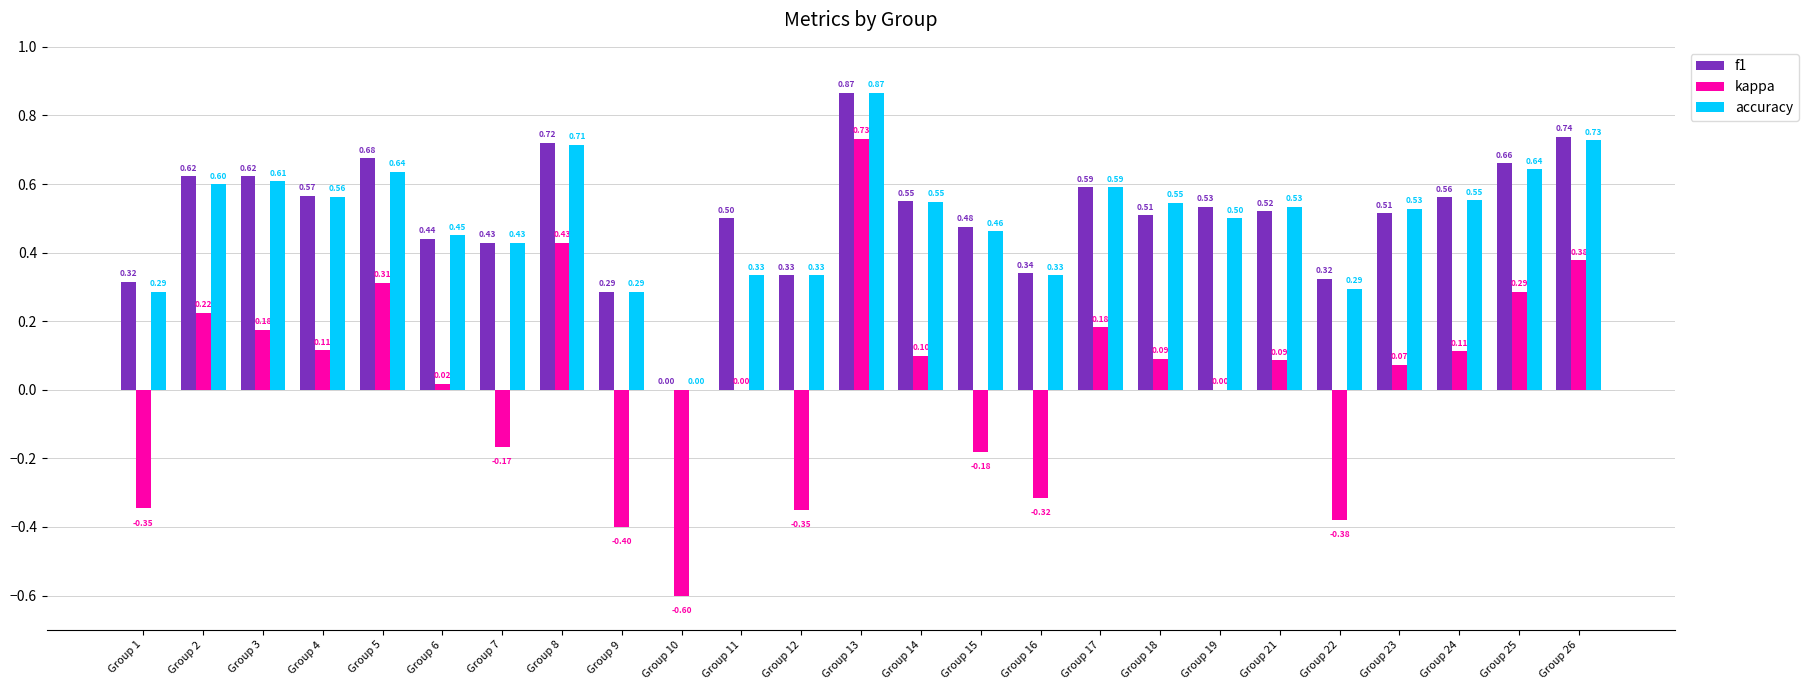

Which series changed the most between Group 21 and Group 24?

f1